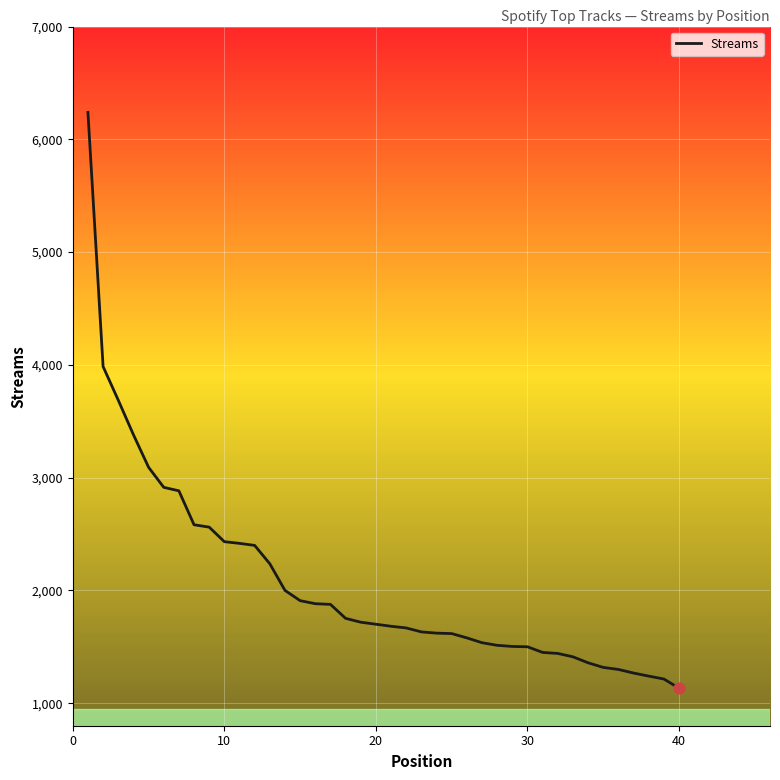

What is the difference between the maximum and minimum values?

5106